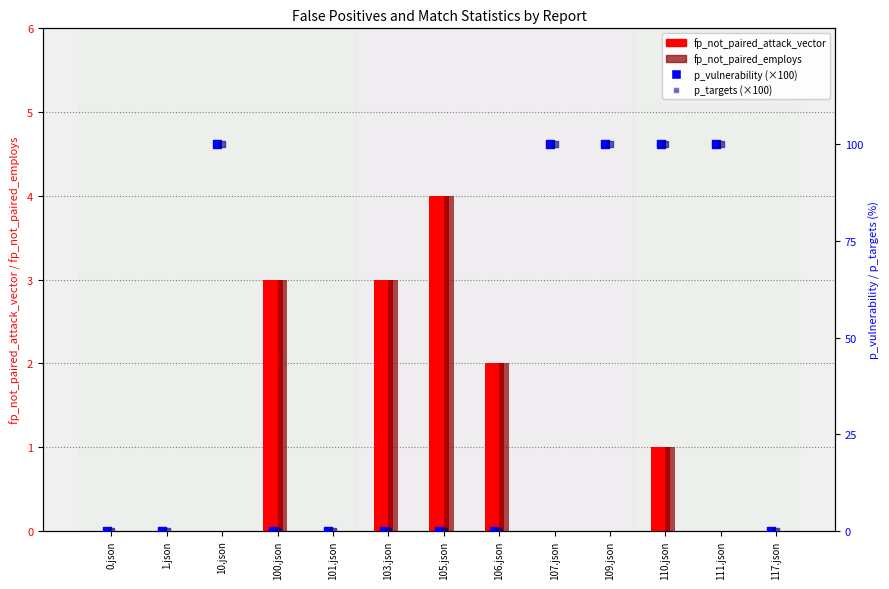

What is the total value across all series at 100.json?

6